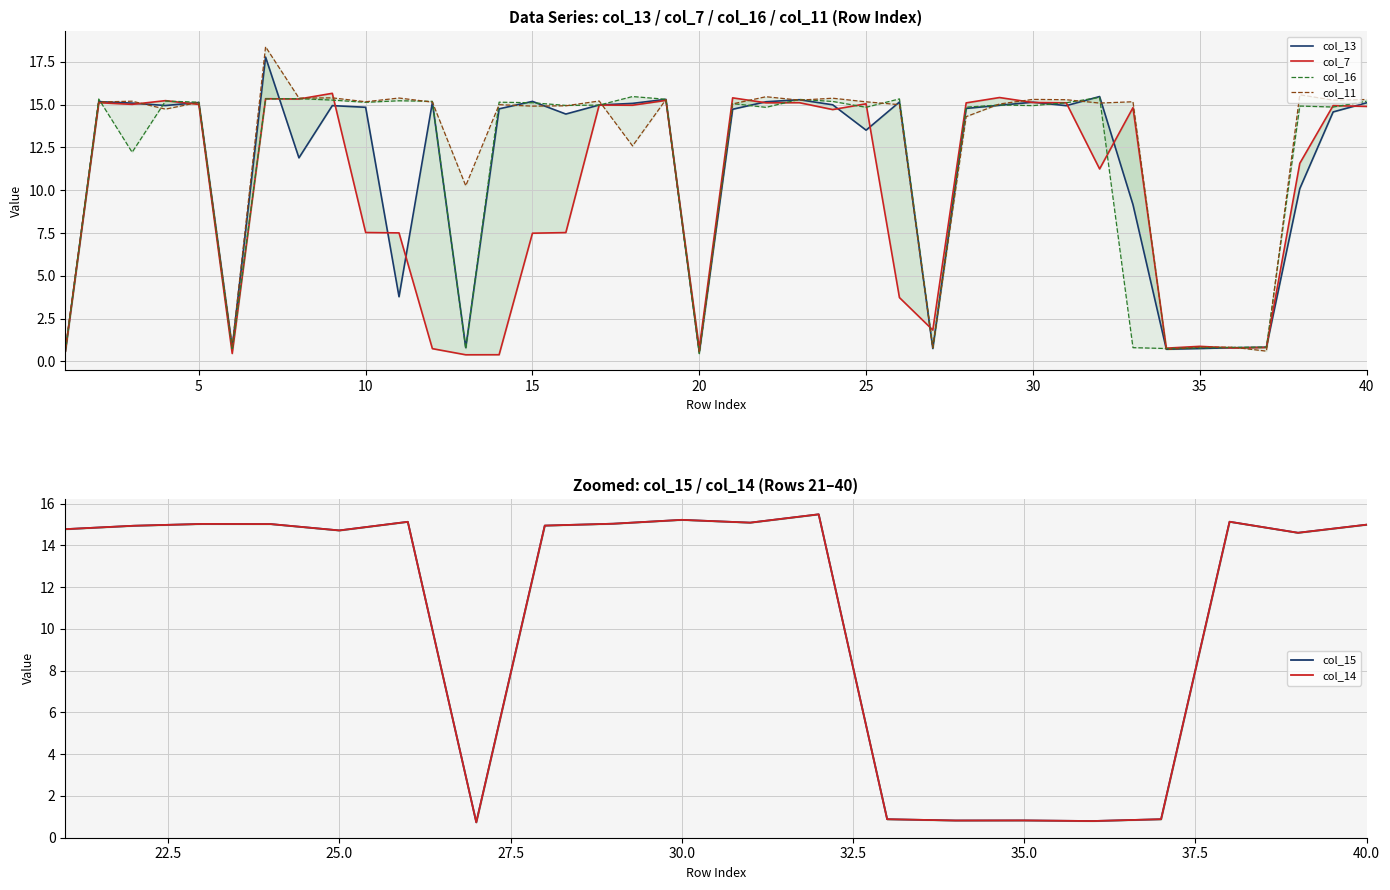

What are all the series names shown in the legend?

col_13, col_7, col_16, col_11